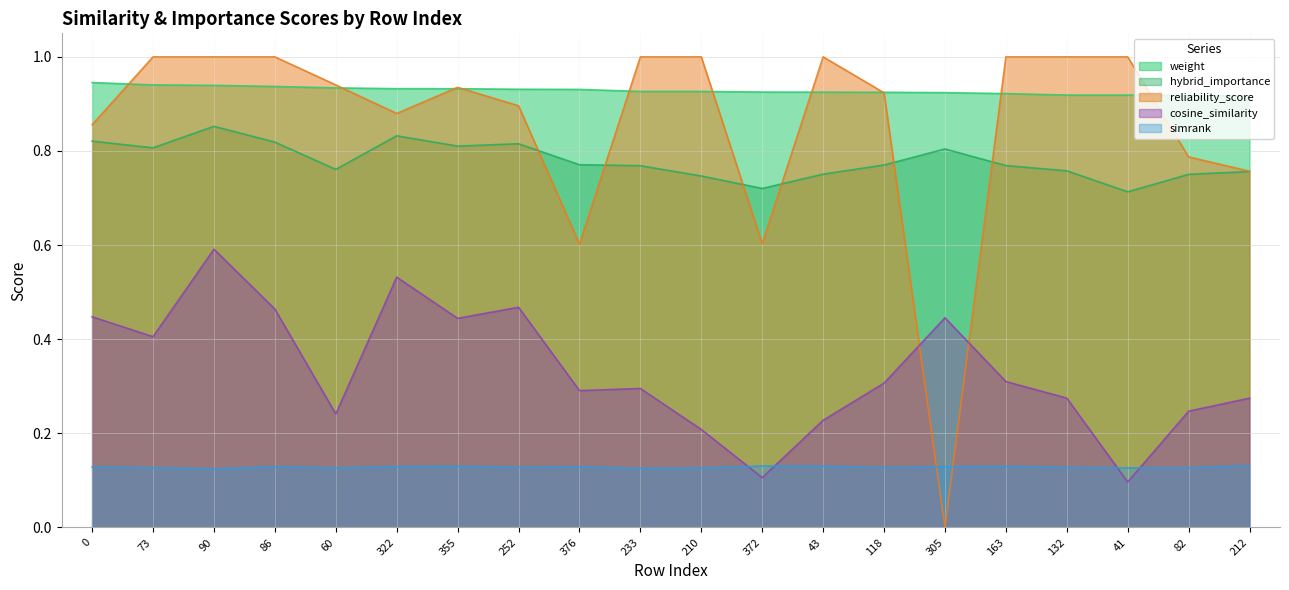

Is it true that reliability_score equals 0.9 at 0?

True